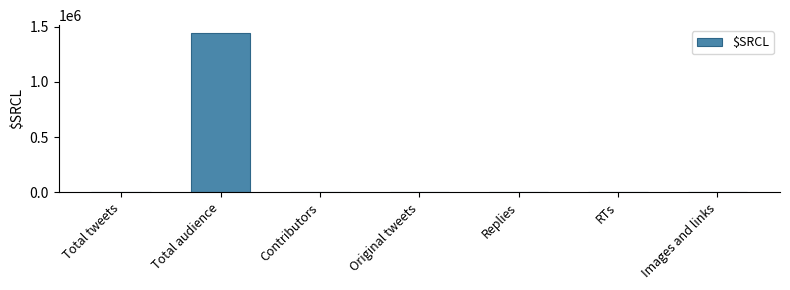

Which has a higher value, Original tweets or Total audience?

Total audience